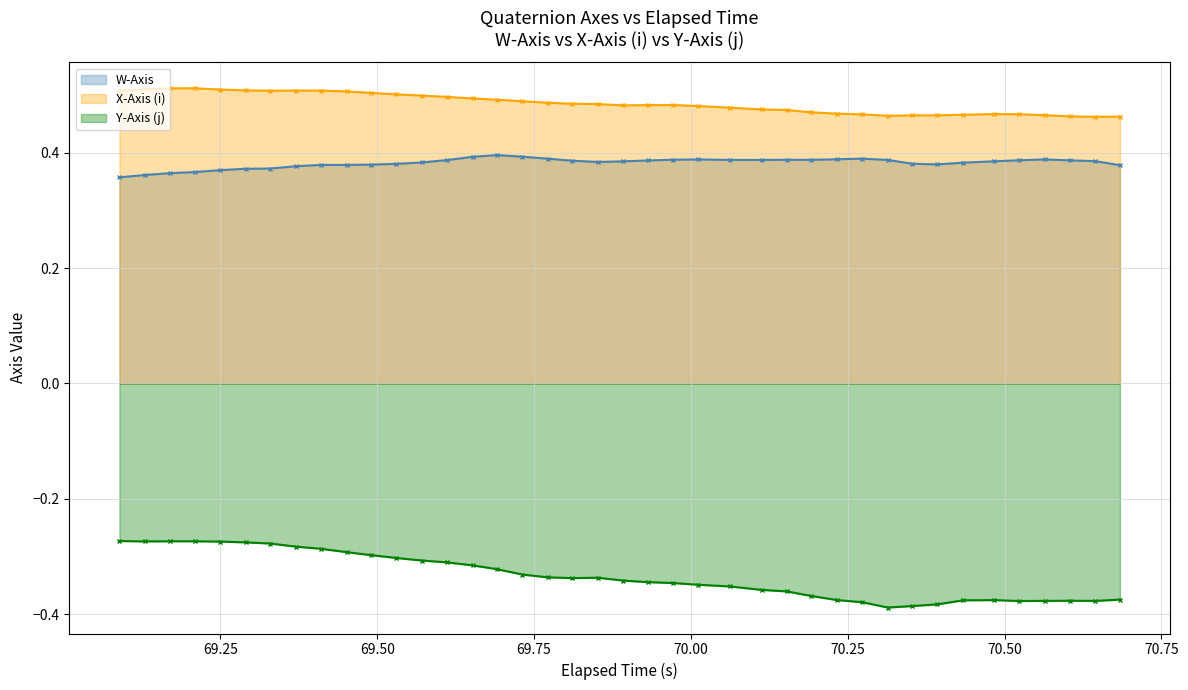

Reading left to right, what are all the values shown in this chart?

W-Axis: 0.4	0.4	0.4	0.4	0.4	0.4	0.4	0.4	0.4	0.4	0.4	0.4	0.4	0.4	0.4	0.4	0.4	0.4	0.4	0.4	0.4	0.4	0.4	0.4	0.4	0.4	0.4	0.4	0.4	0.4	0.4	0.4	0.4	0.4	0.4	0.4	0.4	0.4	0.4	0.4
X-Axis (i): 0.5	0.5	0.5	0.5	0.5	0.5	0.5	0.5	0.5	0.5	0.5	0.5	0.5	0.5	0.5	0.5	0.5	0.5	0.5	0.5	0.5	0.5	0.5	0.5	0.5	0.5	0.5	0.5	0.5	0.5	0.5	0.5	0.5	0.5	0.5	0.5	0.5	0.5	0.5	0.5
Y-Axis (j): -0.3	-0.3	-0.3	-0.3	-0.3	-0.3	-0.3	-0.3	-0.3	-0.3	-0.3	-0.3	-0.3	-0.3	-0.3	-0.3	-0.3	-0.3	-0.3	-0.3	-0.3	-0.3	-0.3	-0.3	-0.4	-0.4	-0.4	-0.4	-0.4	-0.4	-0.4	-0.4	-0.4	-0.4	-0.4	-0.4	-0.4	-0.4	-0.4	-0.4